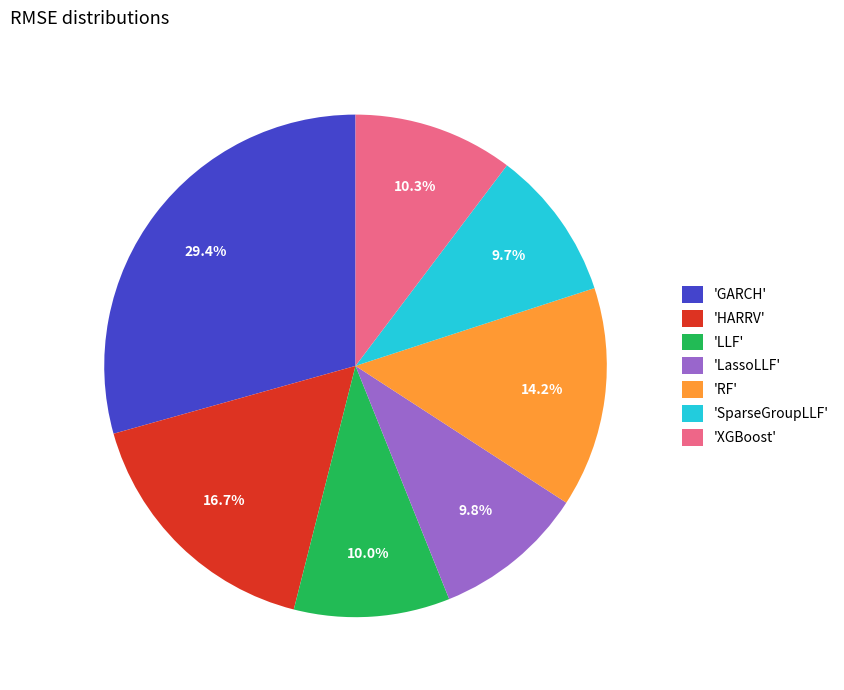

Combined, do 'RF' and 'GARCH' account for over 50%?

No